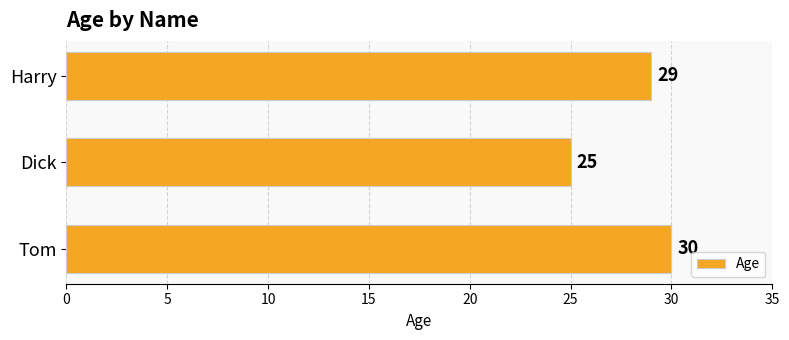

How many bars are there in total?

3